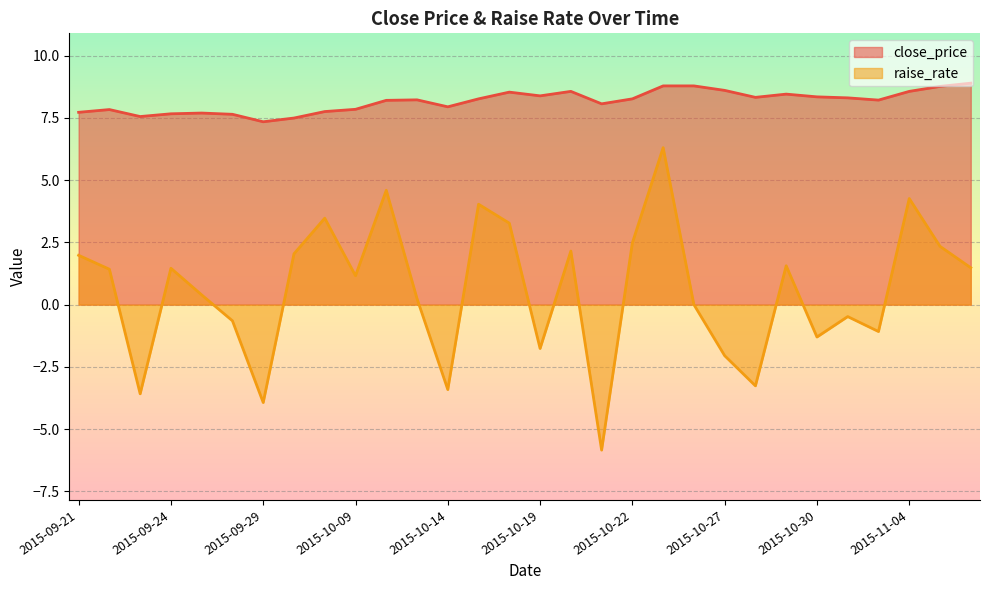

Rank the categories by raise_rate value from lowest to highest.

2015-10-21, 2015-09-29, 2015-09-23, 2015-10-14, 2015-10-28, 2015-10-27, 2015-10-19, 2015-10-30, 2015-11-03, 2015-09-28, 2015-11-02, 2015-10-26, 2015-10-13, 2015-09-25, 2015-10-09, 2015-09-22, 2015-09-24, 2015-11-06, 2015-10-29, 2015-09-21, 2015-09-30, 2015-10-20, 2015-11-05, 2015-10-22, 2015-10-16, 2015-10-08, 2015-10-15, 2015-11-04, 2015-10-12, 2015-10-23